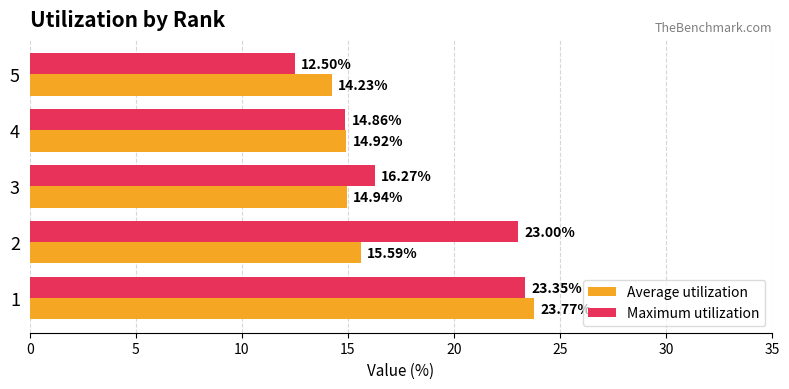

Which series has the largest range (max minus min)?

Maximum utilization